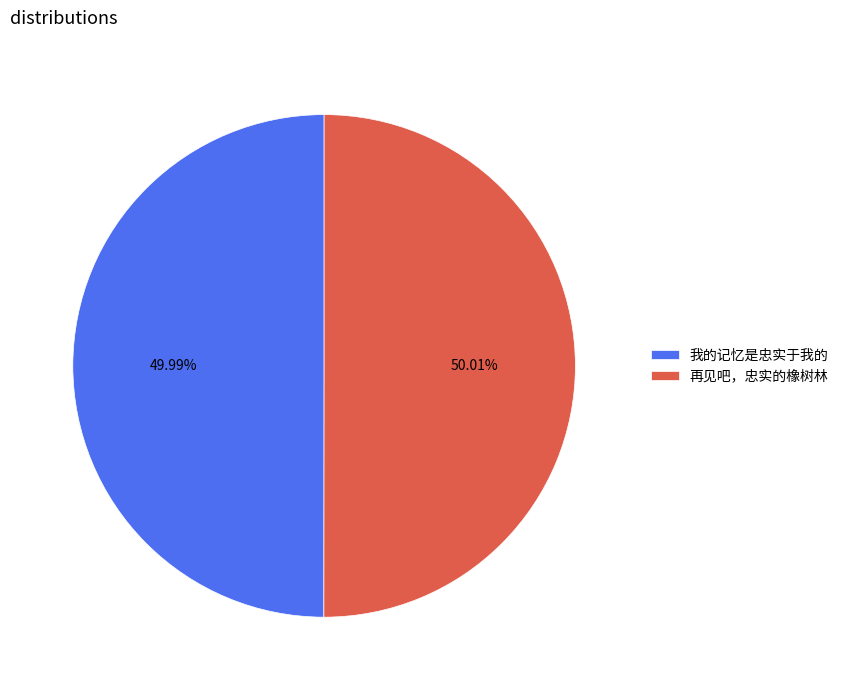

To the nearest percent, what portion does 我的记忆是忠实于我的 represent?

50%